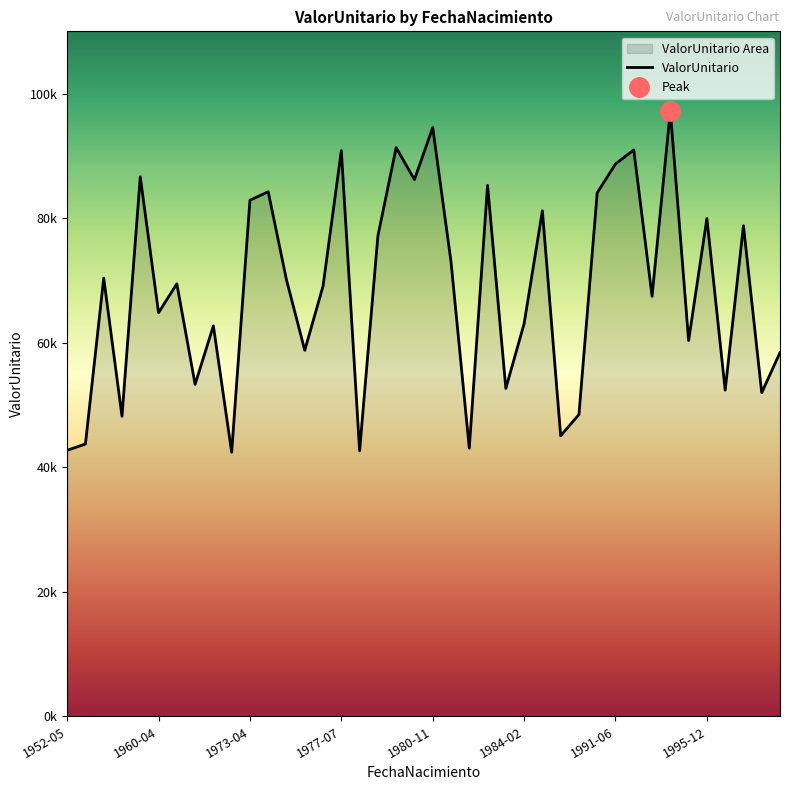

Is it true that the value at 37 is 16094.0?

False